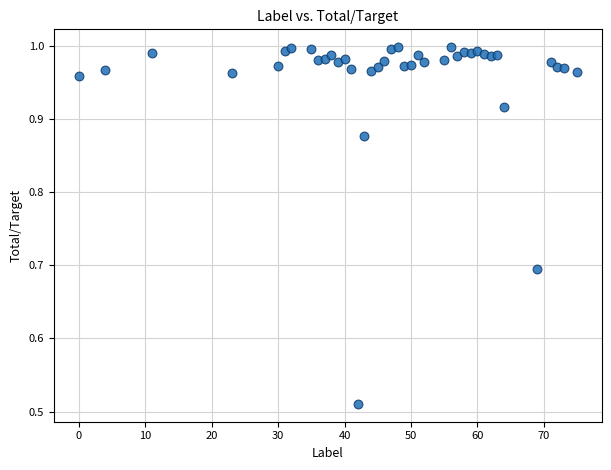

What is the range of X values (max minus min)?

75.0